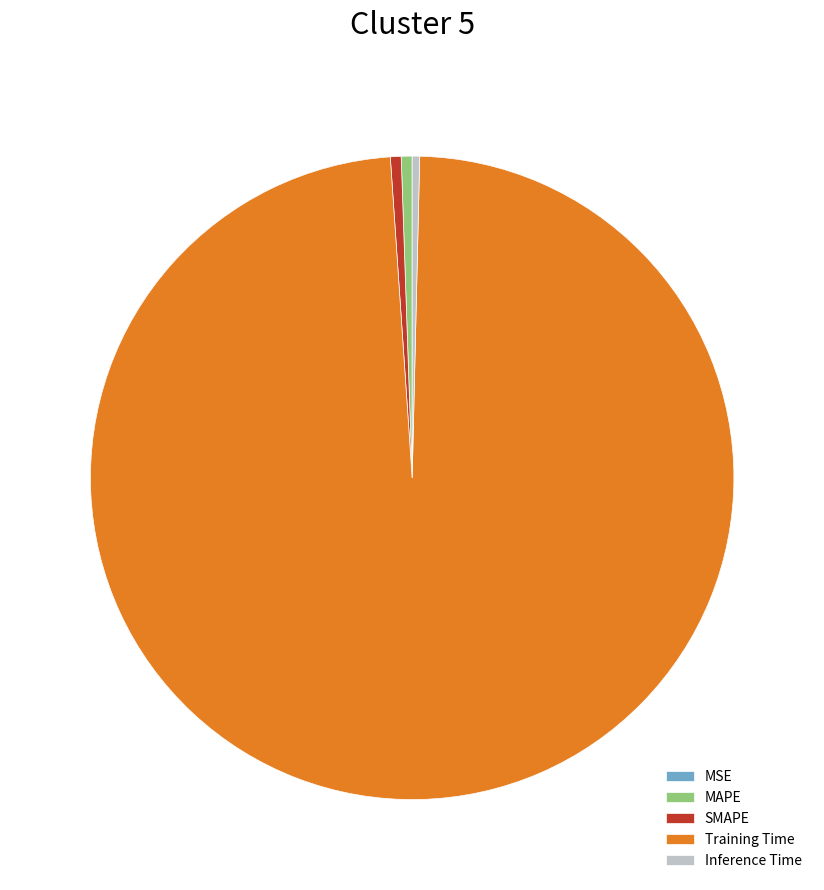

Is Training Time the majority of the pie?

Yes